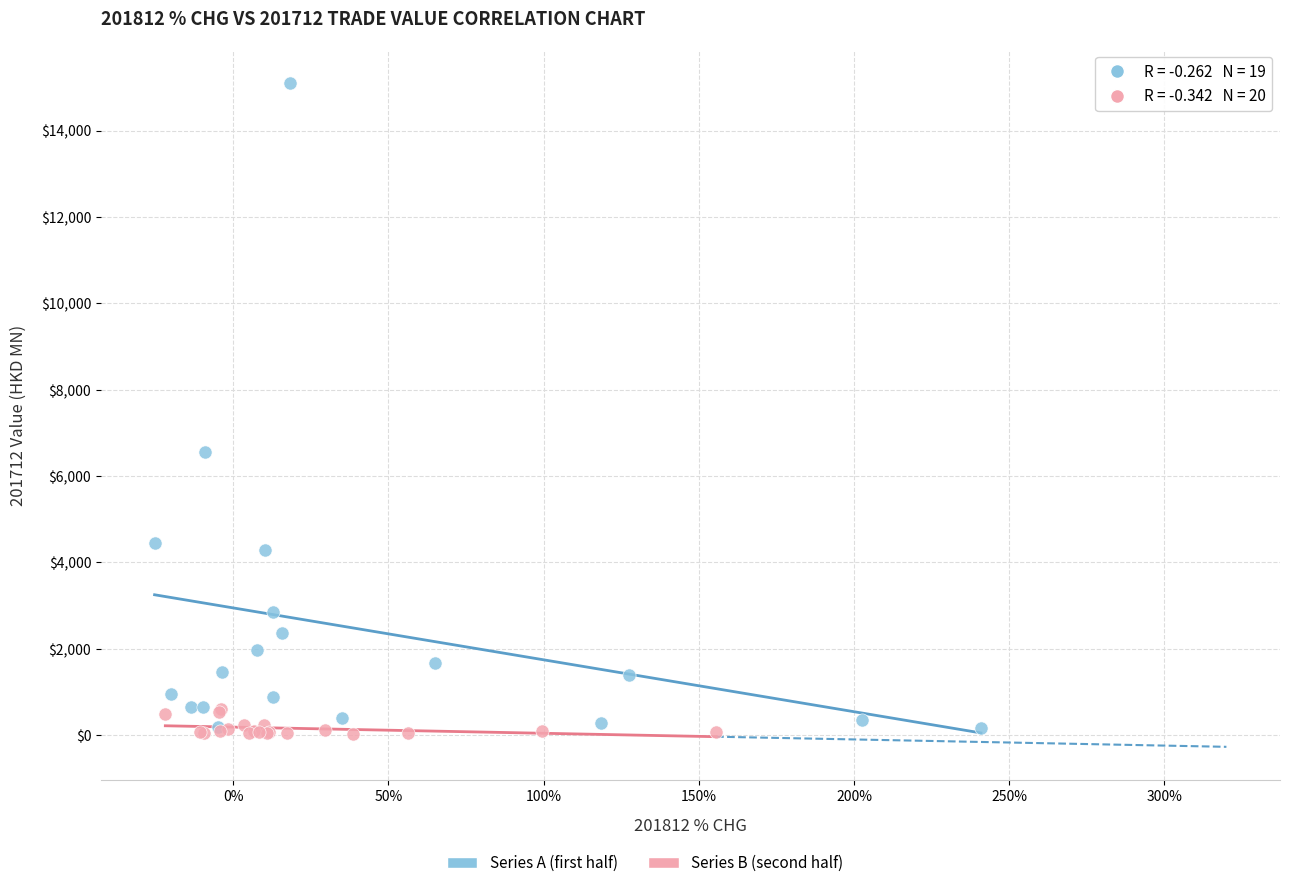

Which series has the largest Y range (max minus min)?

Series A (first half)